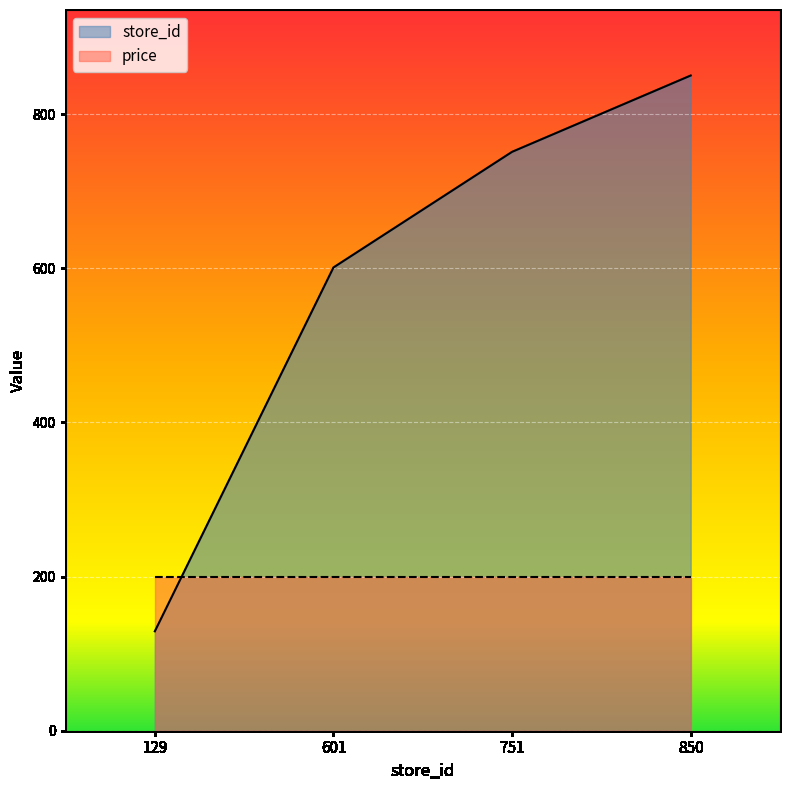

Is it true that the value at 601 is 915?

False